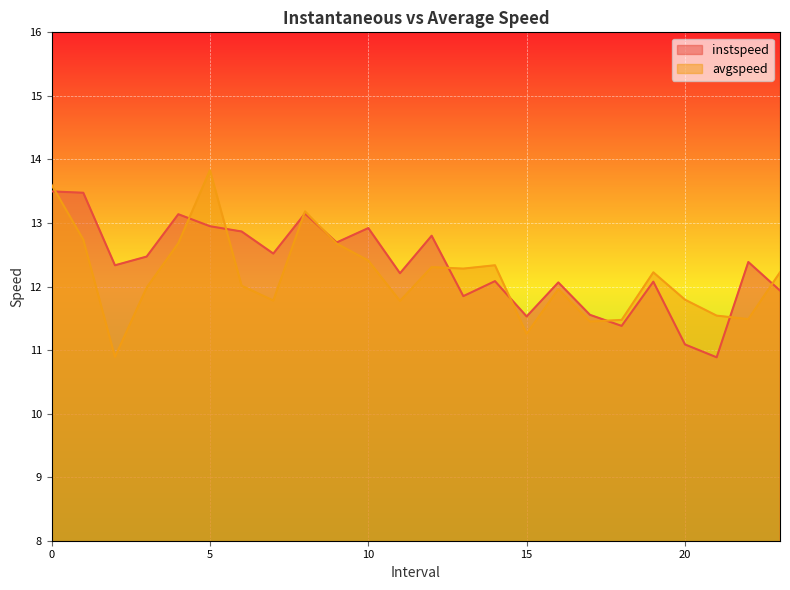

Which category has the highest value in the avgspeed series?

5